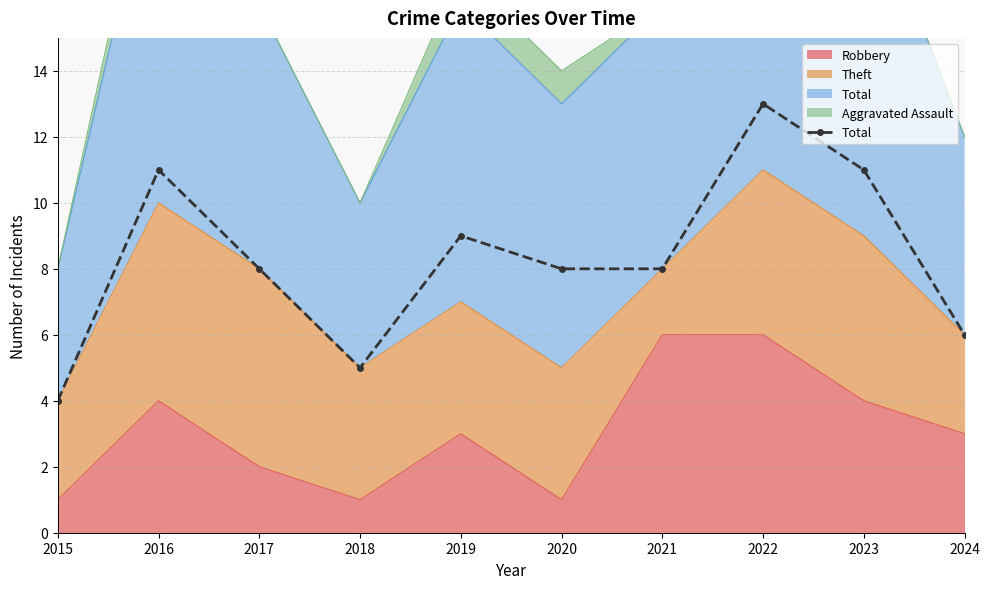

Which label corresponds to the smallest value in the chart?

2015